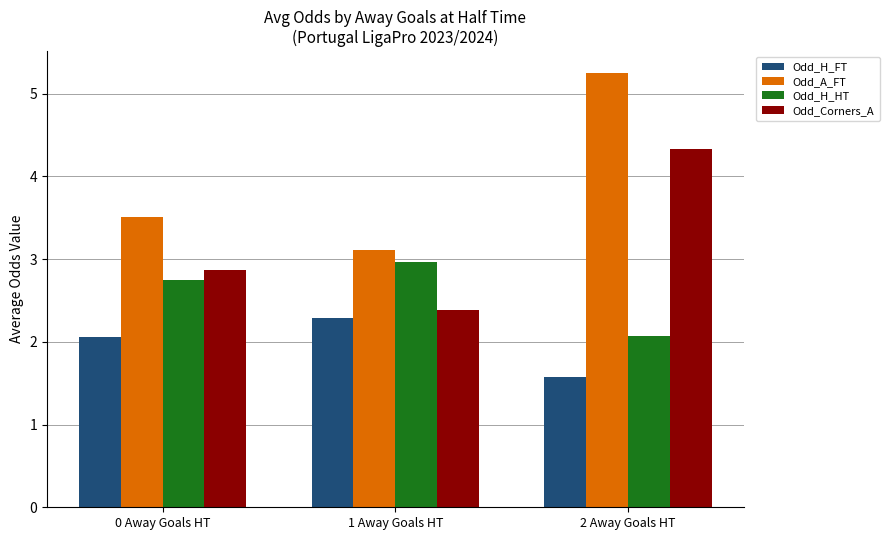

Between 1 Away Goals HT and 2 Away Goals HT, which series saw the biggest shift?

Odd_A_FT